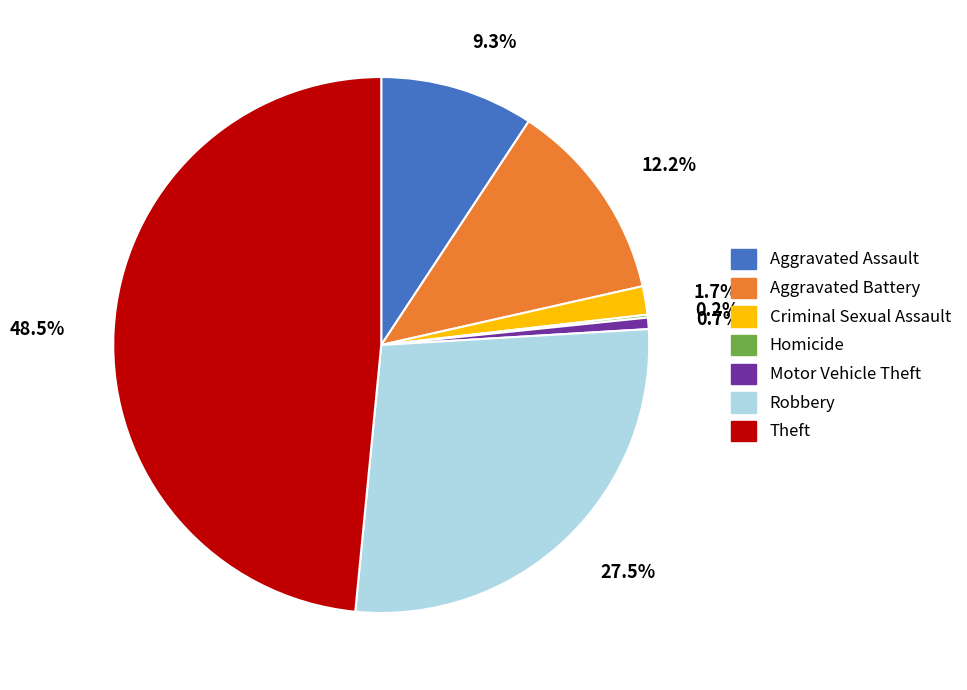

Is there any slice that represents more than half of the pie?

No